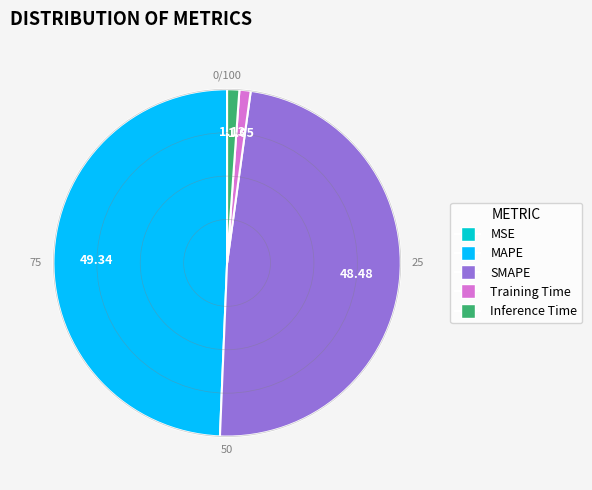

Is there any slice that represents more than half of the pie?

No